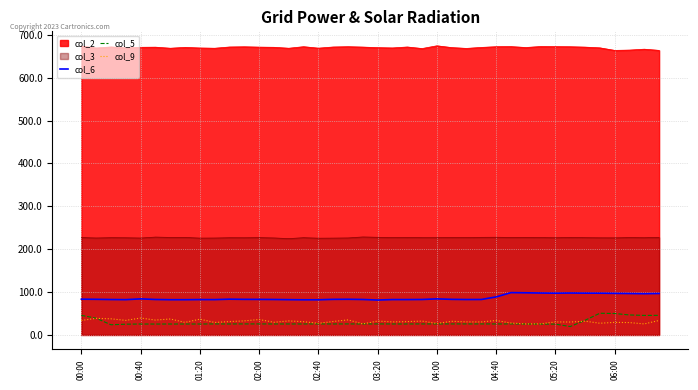

The value of col_5 at 03:20 is 25.7. True or false?

True